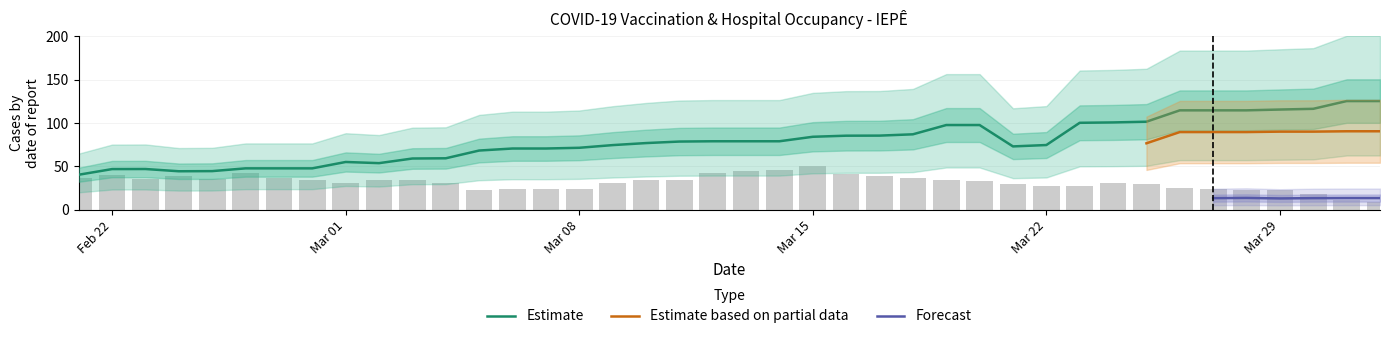

True or false: Estimate has a value of 196.5 at Mar 29.

False